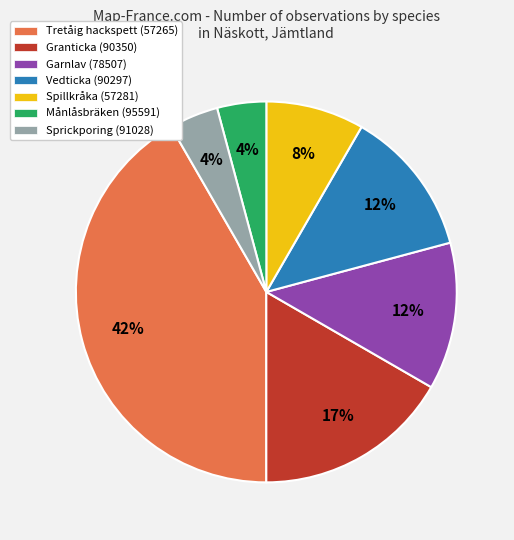

To the nearest percent, what portion does Tretåig hackspett (57265) represent?

42%